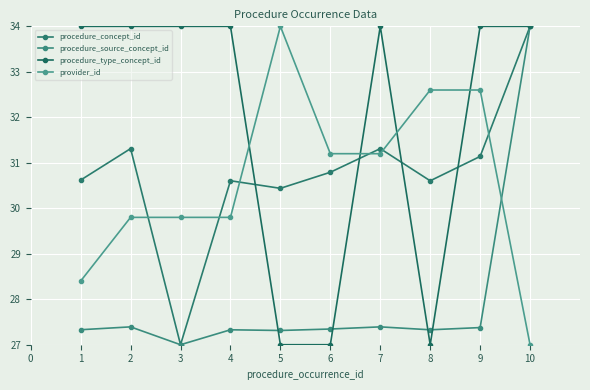

Between which two adjacent categories do procedure_concept_id and provider_id first intersect?

2 and 3